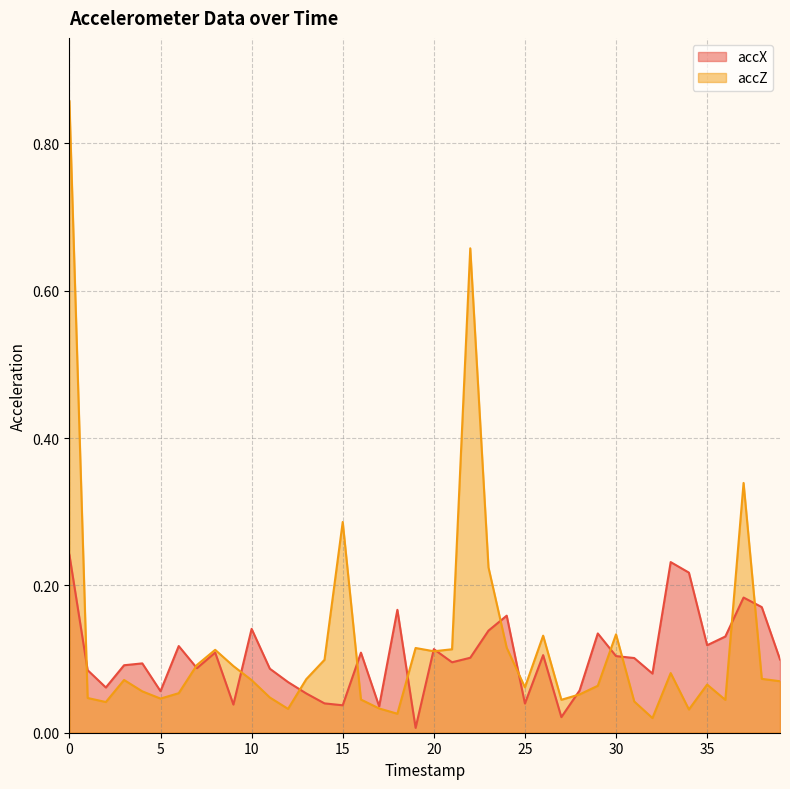

True or false: accX and accZ intersect in this chart.

True